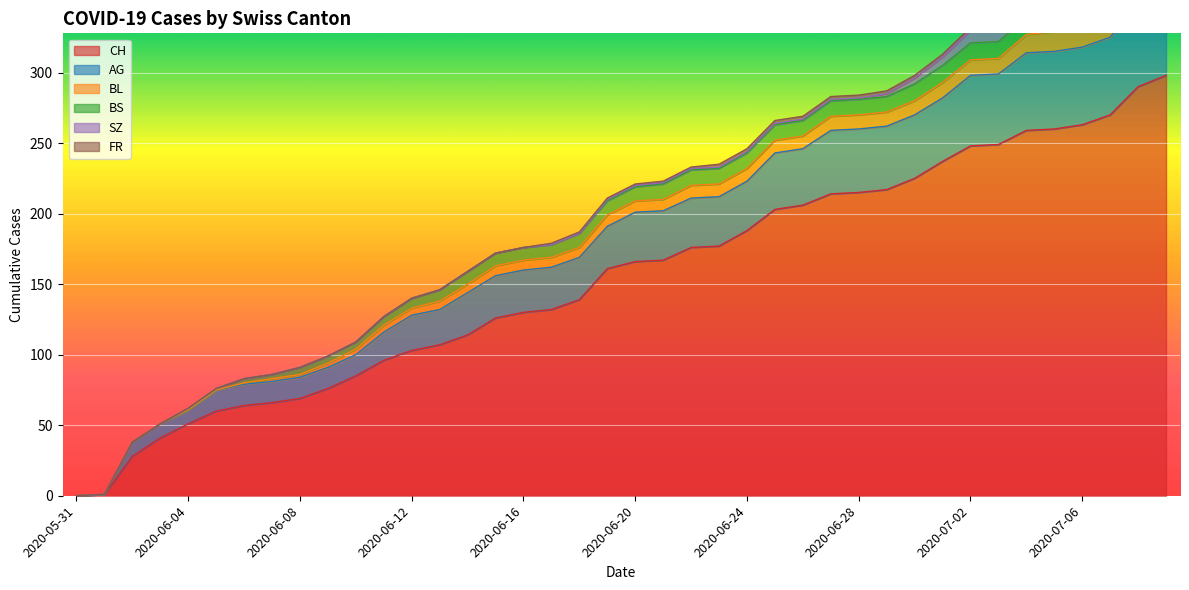

Which series has the widest spread of values?

CH